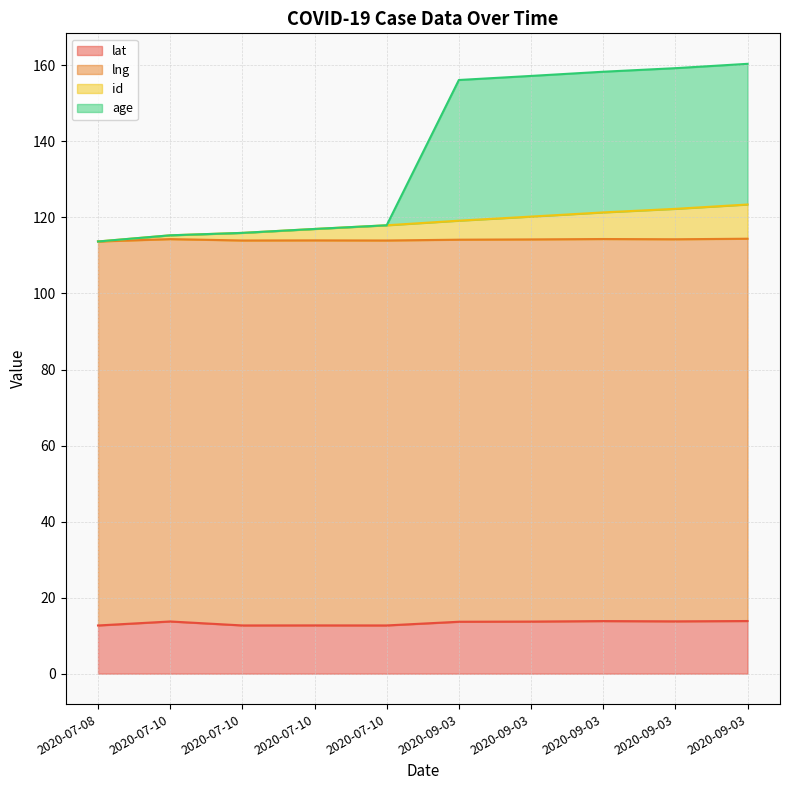

What are all the series names shown in the legend?

lat, lng, id, age